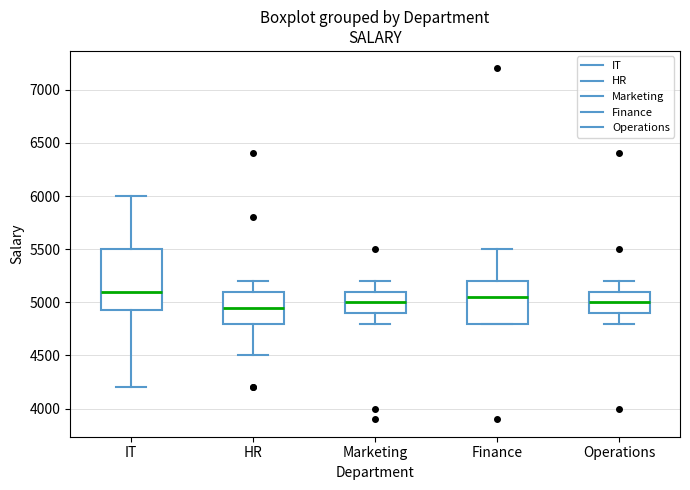

Reading left to right, read every box against the y-axis: the position of its median line, the range the box covers, and the ends of its whiskers. The values are not printed on the chart, so give them approximately, as read against the axis.

IT: median 5100, box 4950 to 5500, whiskers 4200 to 6000
HR: median 4950, box 4800 to 5100, whiskers 4500 to 5200
Marketing: median 5000, box 4900 to 5100, whiskers 4800 to 5200
Finance: median 5050, box 4800 to 5200, whiskers 4800 to 5500
Operations: median 5000, box 4900 to 5100, whiskers 4800 to 5200